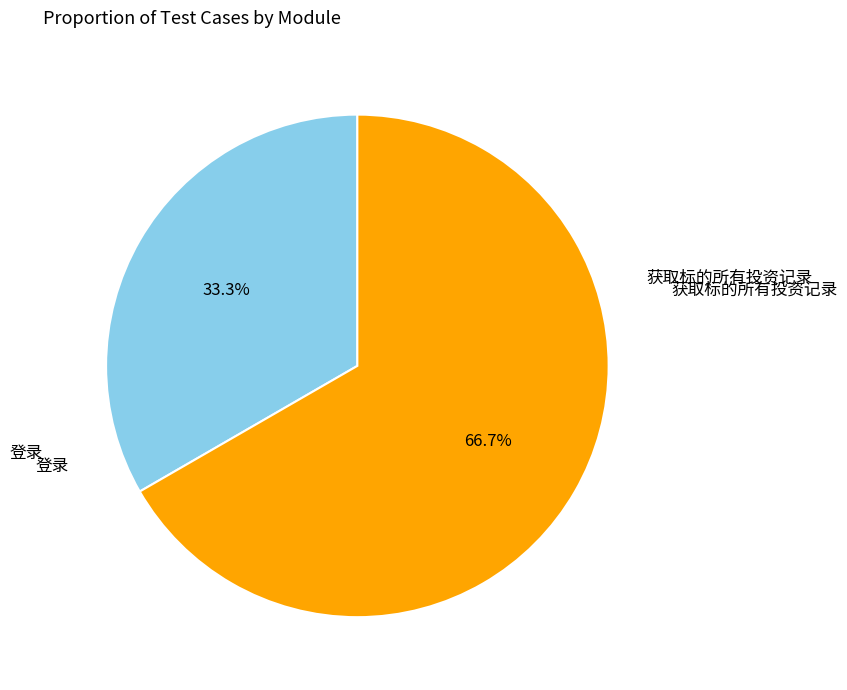

Does any single category account for the majority?

Yes